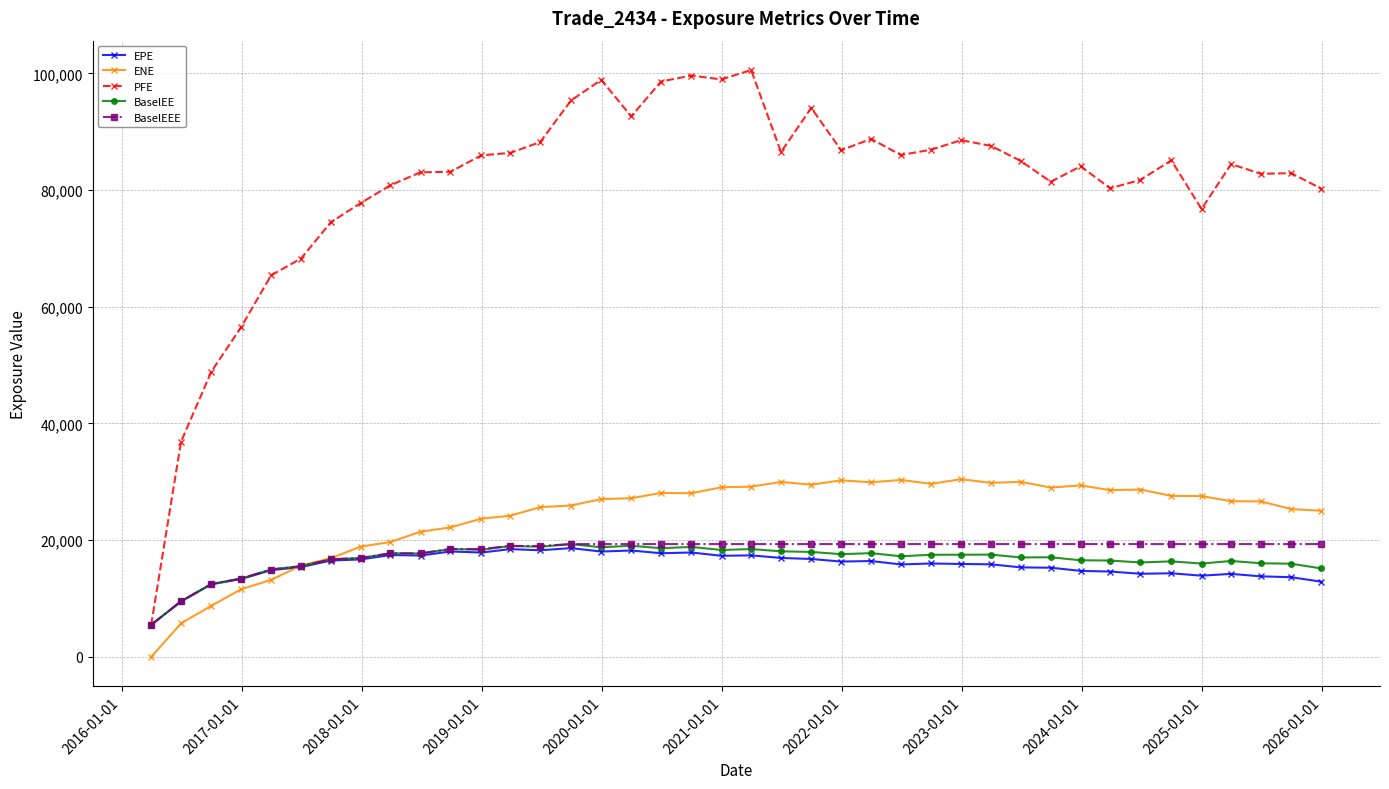

Which series has the largest total across all categories?

PFE